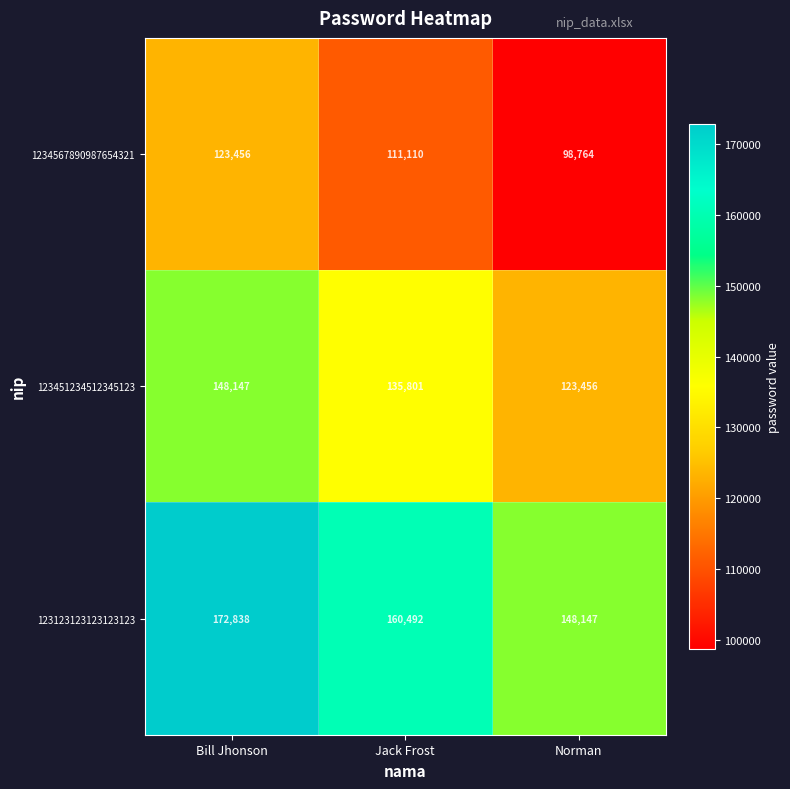

At how many categories does at least one series exceed 112379?

3